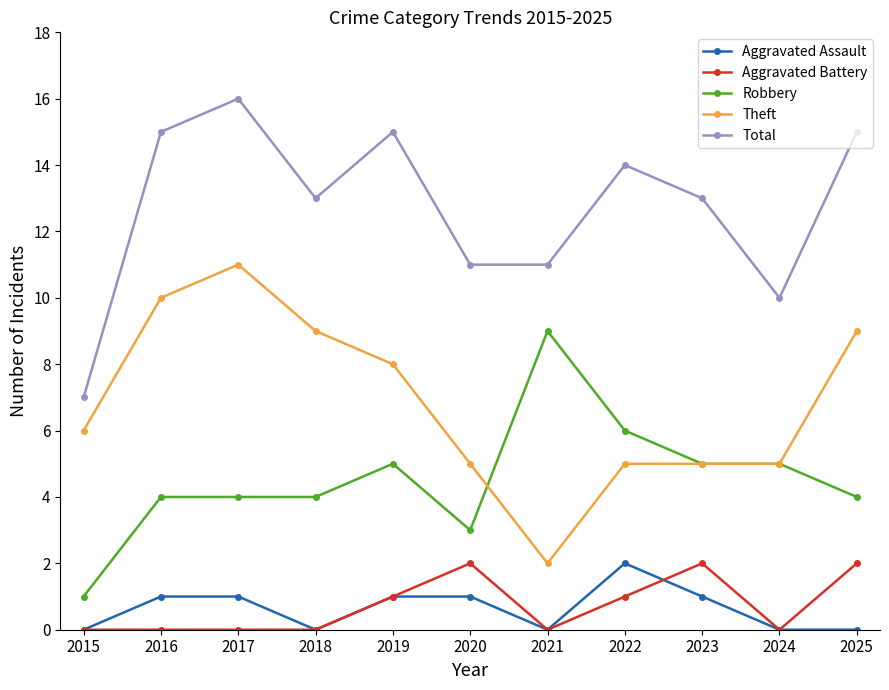

True or false: Theft has more than 0 interior local peaks.

True